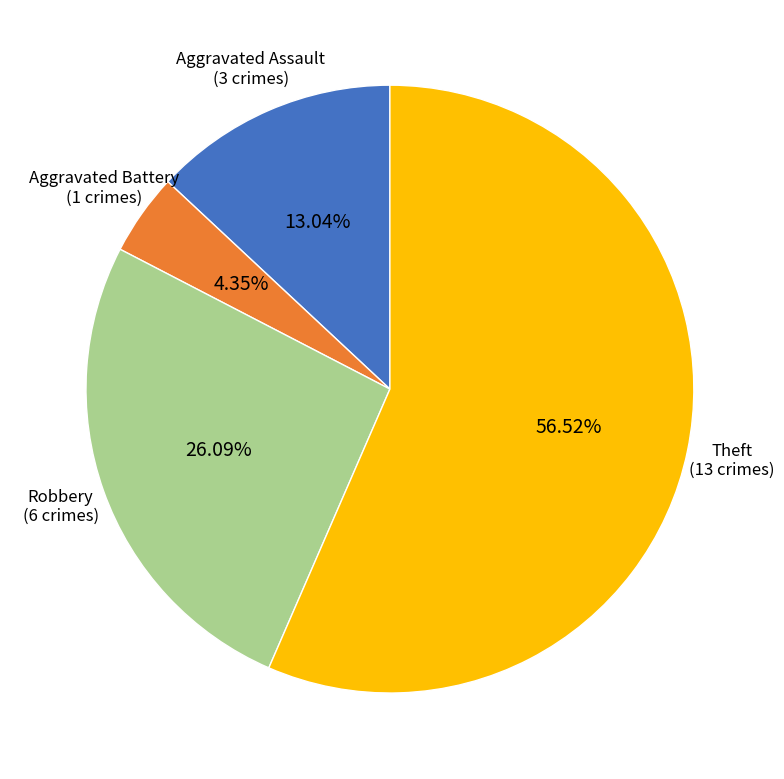

Which slice is the largest?

Theft